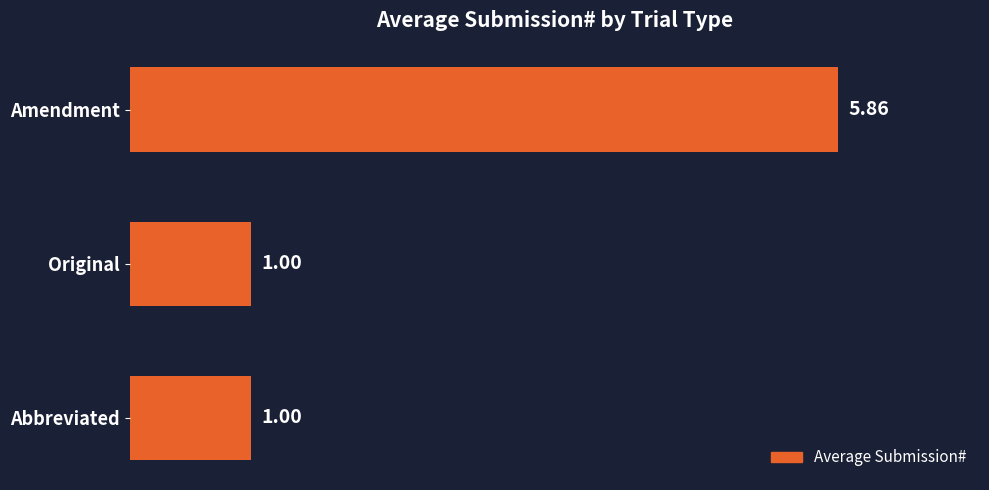

What is the sum of the values at Amendment and Abbreviated?

6.9